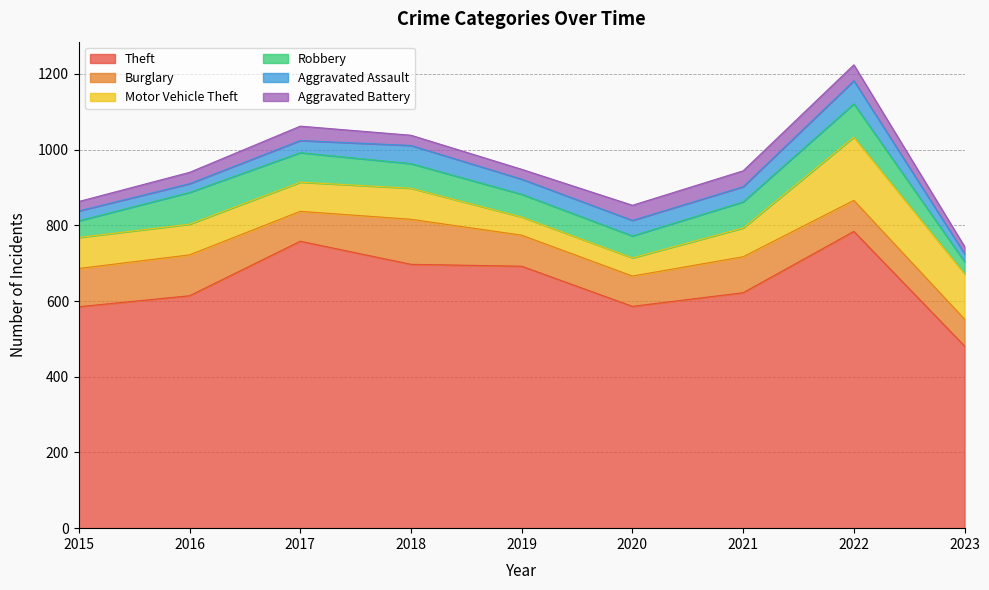

What is the sum of all Burglary values?

817